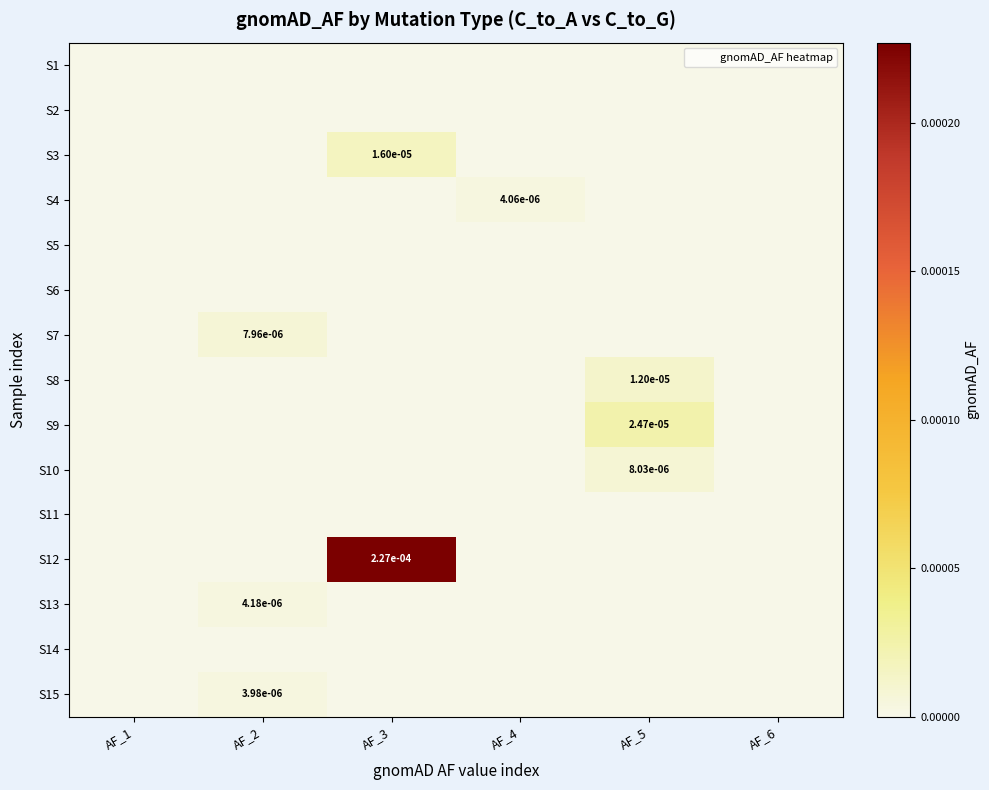

The value of S8 at AF_3 is -0.0. True or false?

False